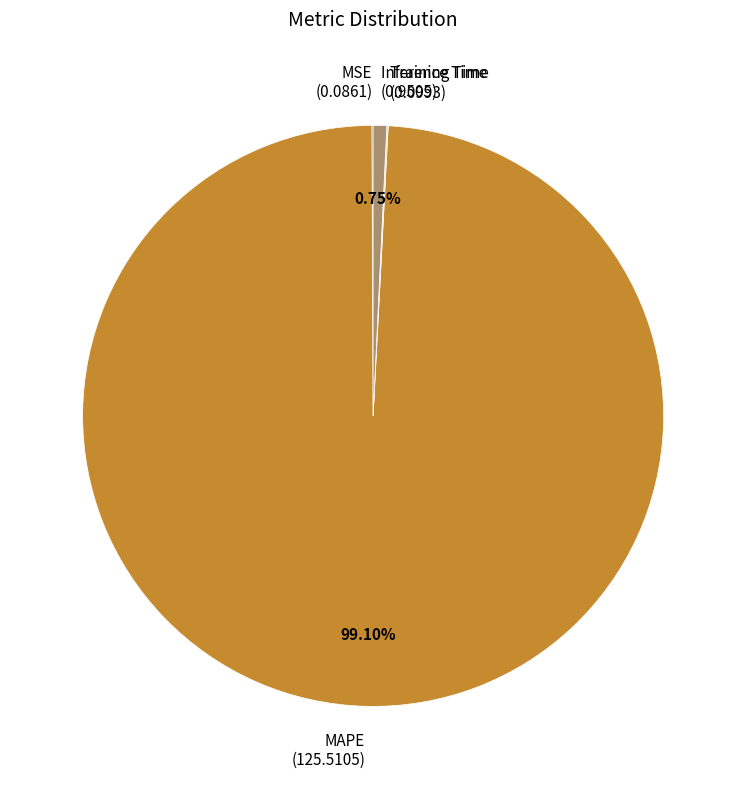

Which has a higher value, Inference Time (0.9505) or MAPE (125.5105)?

MAPE (125.5105)